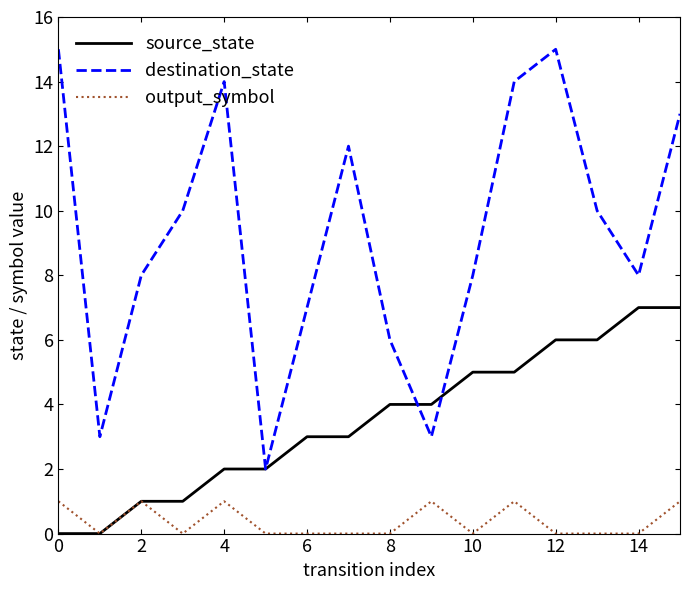

What is the maximum value shown in the chart?

15